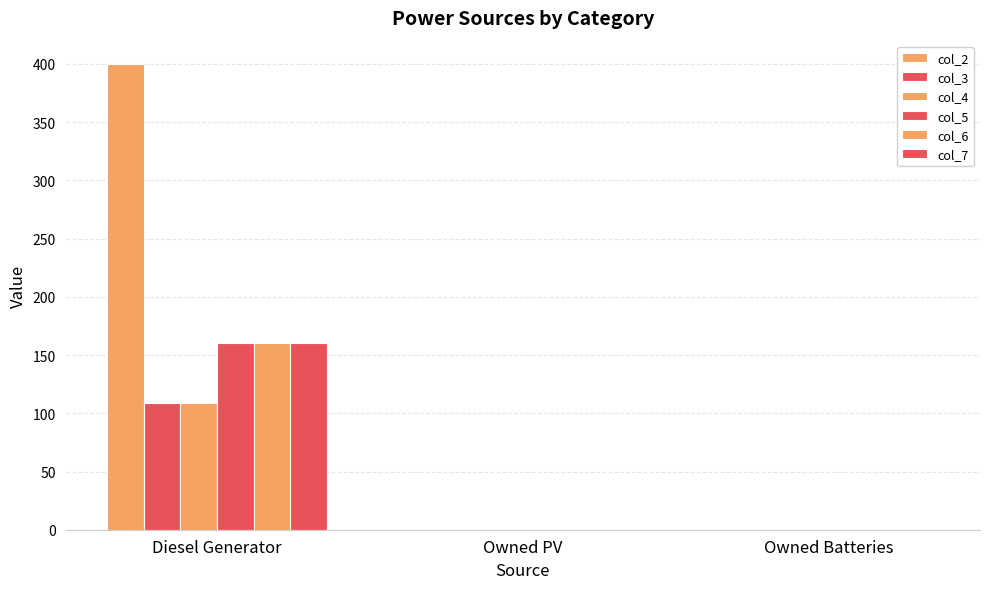

Is the value of col_4 at Owned Batteries greater than the value of col_2 at Owned Batteries?

No